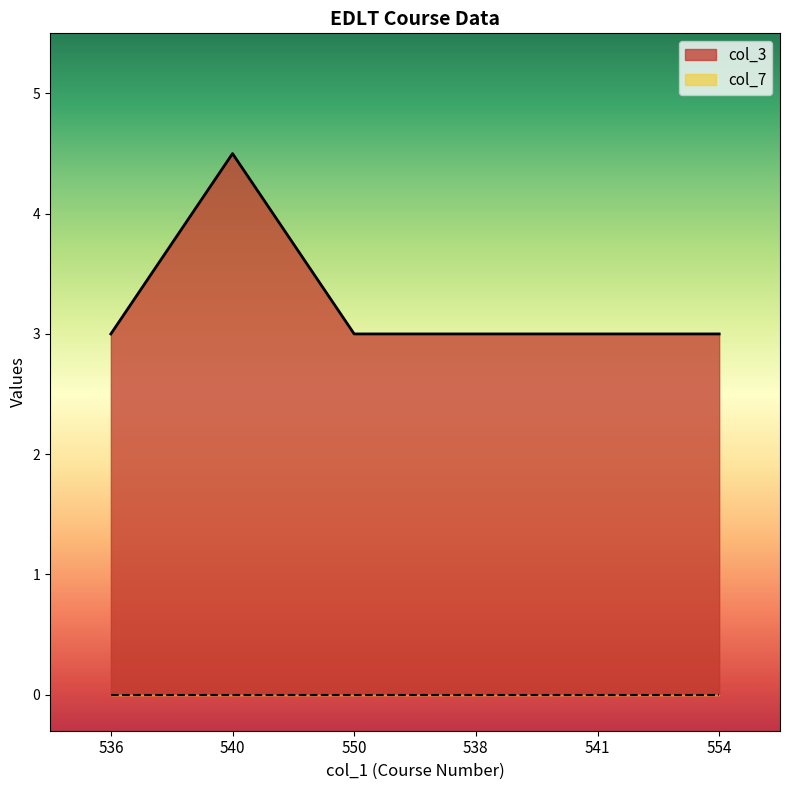

What is the approximate value at 541?

3.0